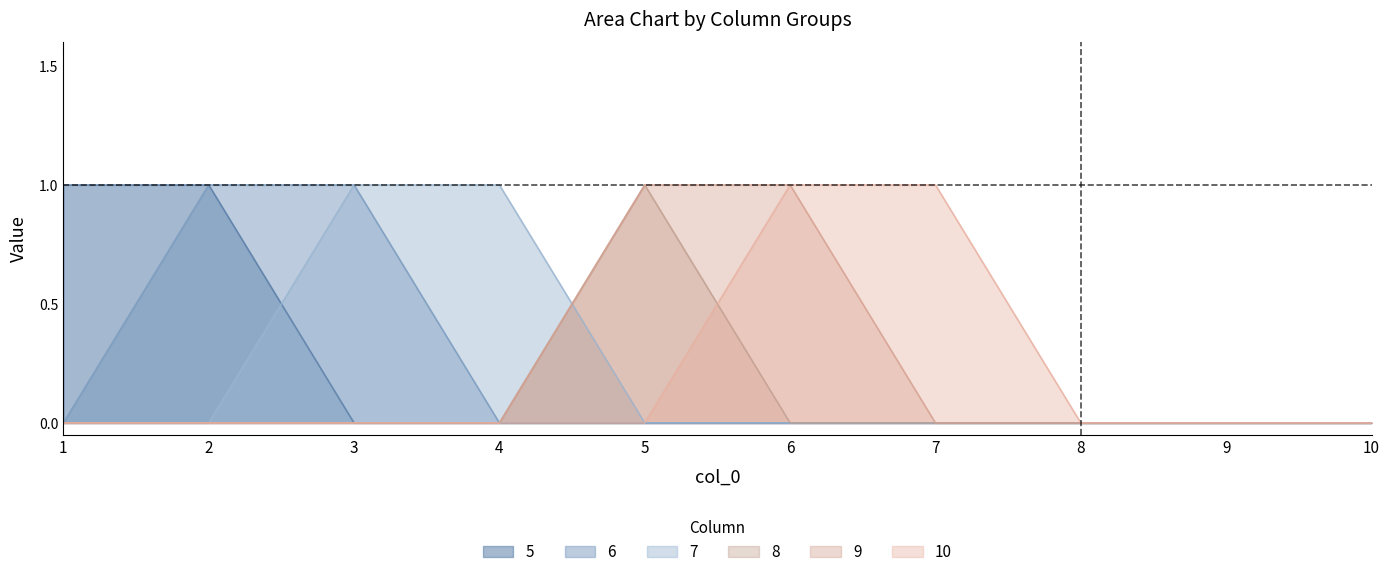

At how many categories does at least one series exceed 0?

7